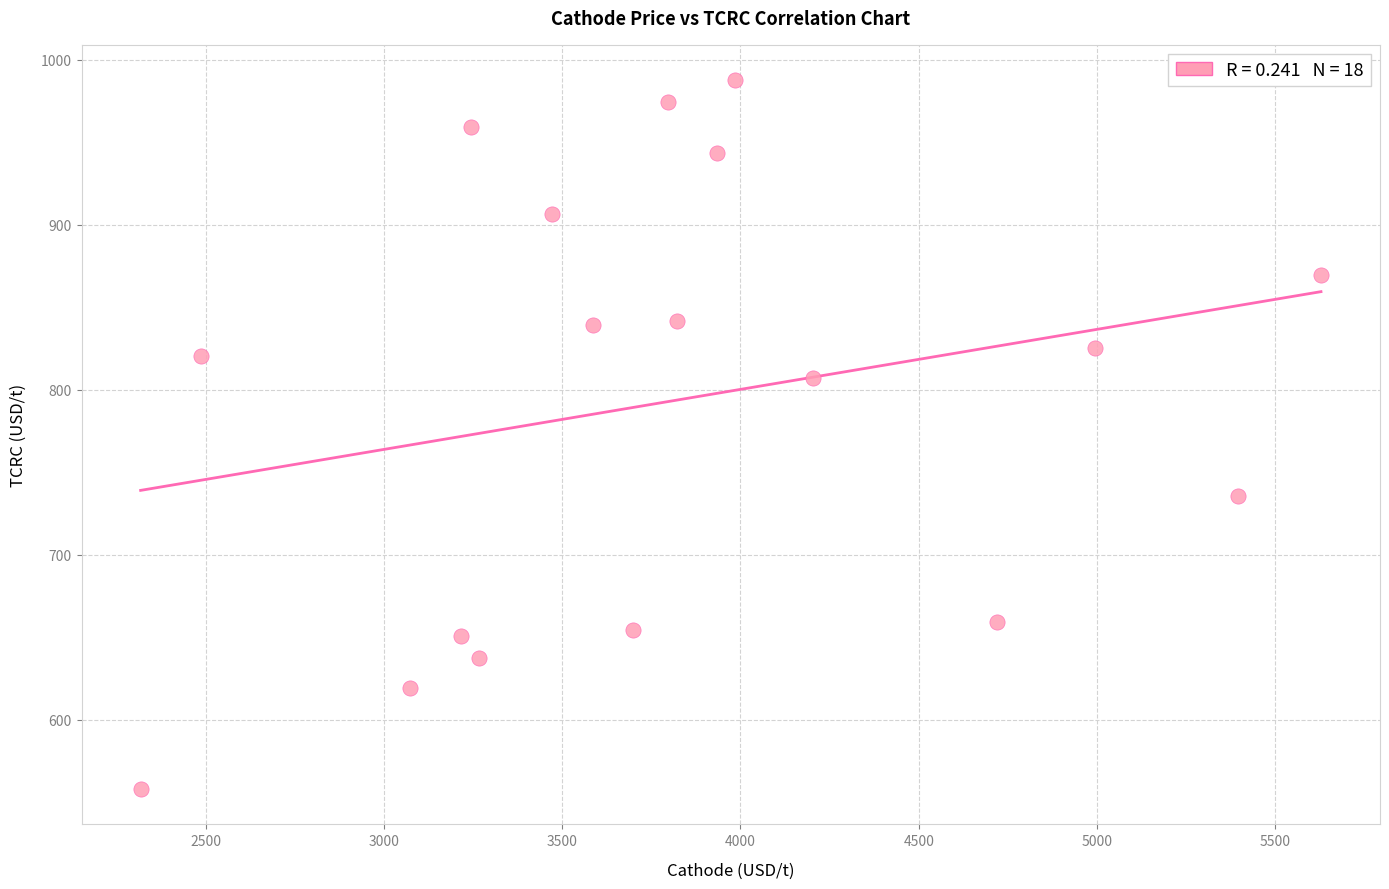

What is the range of X values (max minus min)?

3309.9